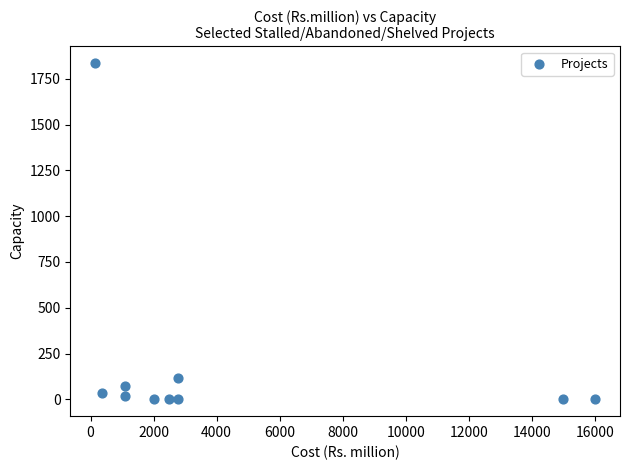

What is the average Y value?

208.5